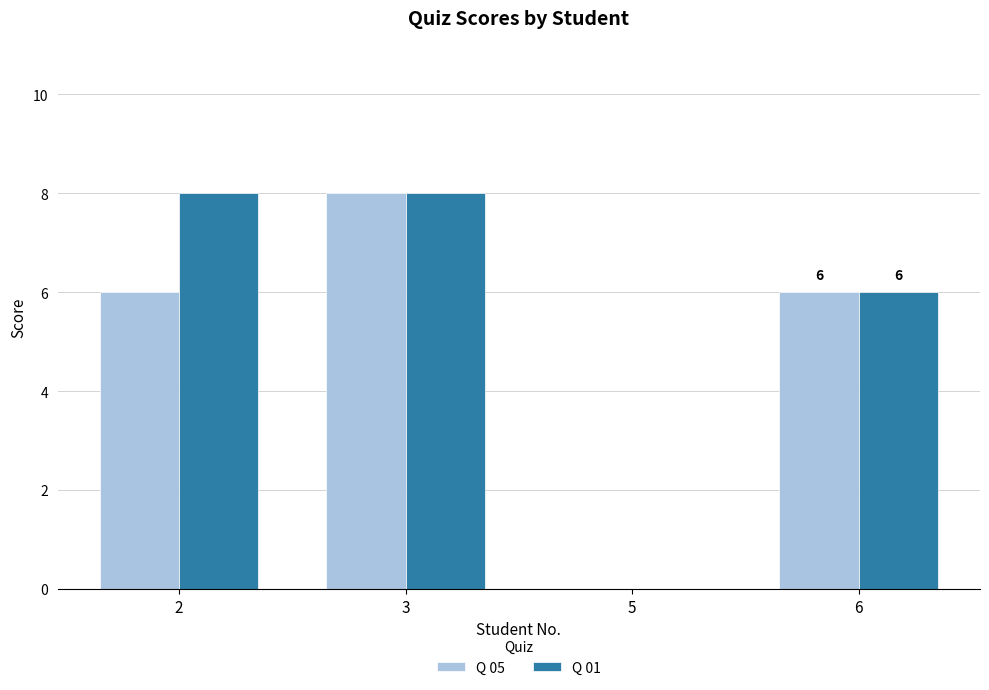

What are all the series names shown in the legend?

Q 05, Q 01